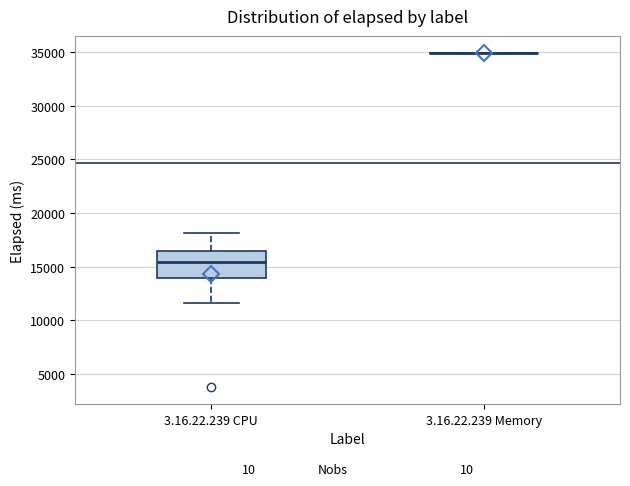

Where does the lower whisker of the box for 3.16.22.239 CPU end on the y-axis? The values are not printed on the chart, so give them approximately, as read against the axis.

11500